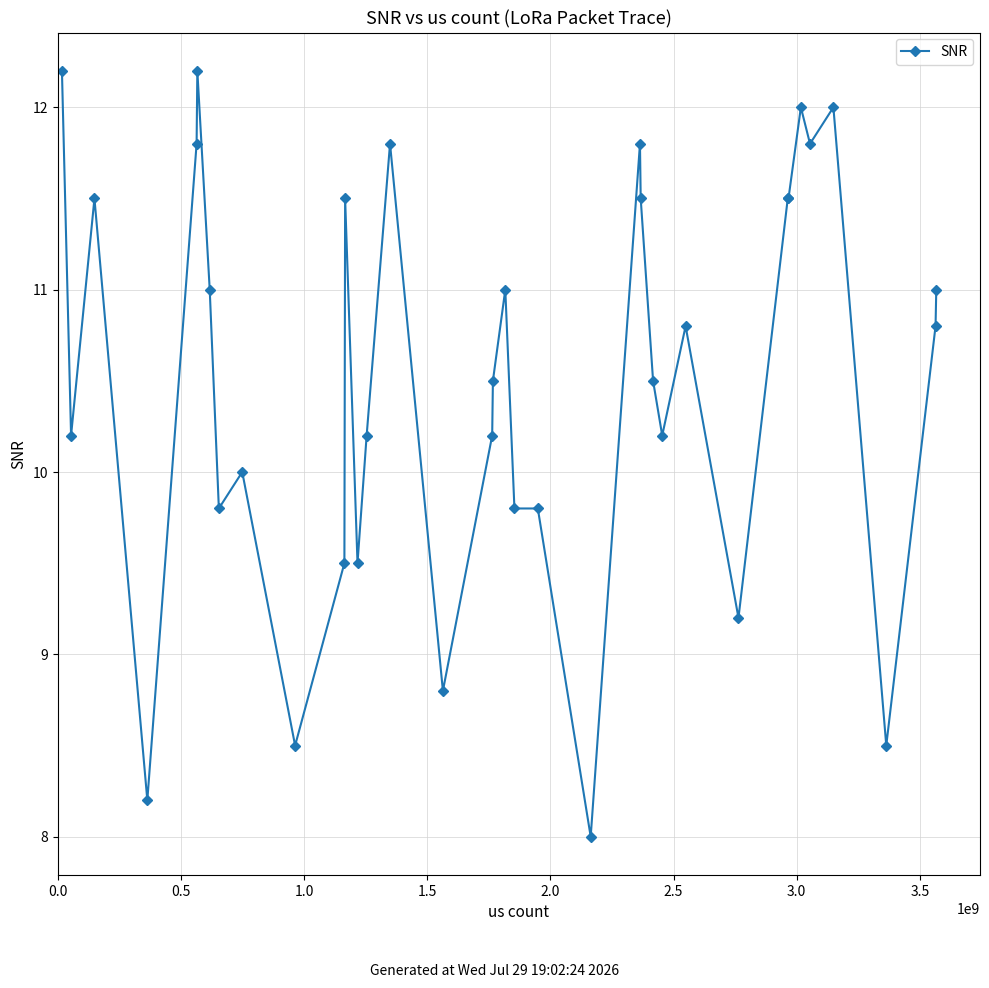

What is the difference between the maximum and minimum values?

4.2